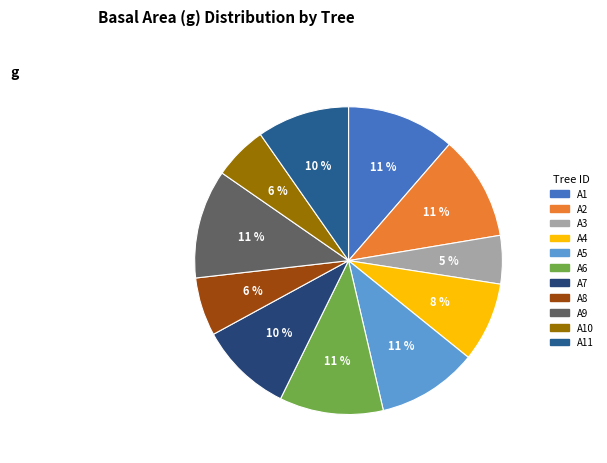

Count the number of slices in the pie.

11